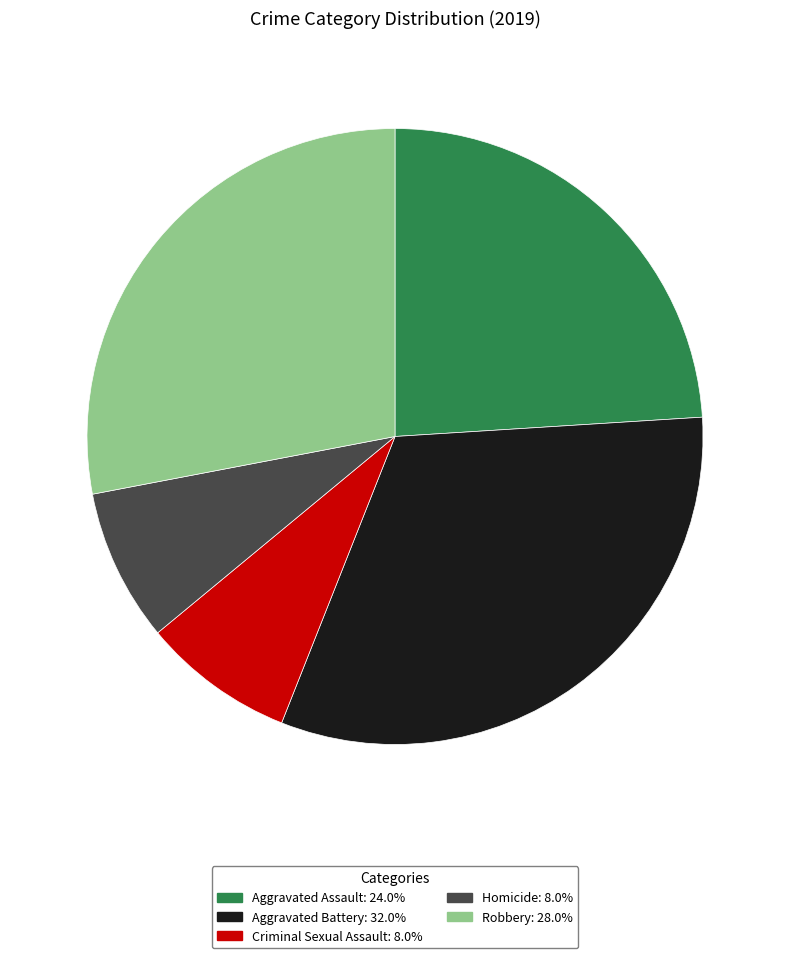

True or false: Robbery accounts for 28% of the total.

True